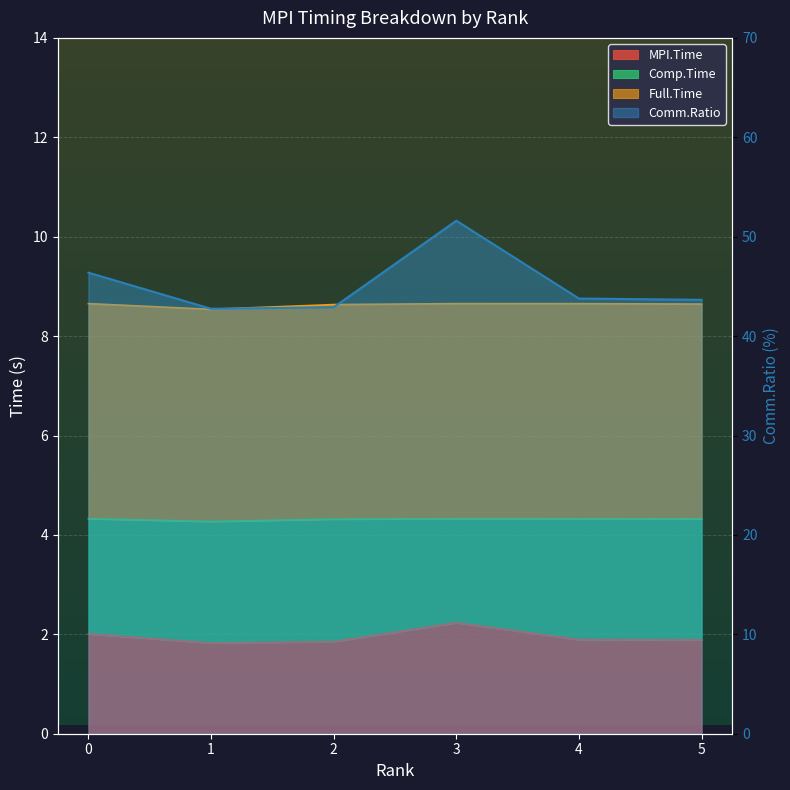

What is the difference between the Comp.Time values at 0 and 3?

5.2